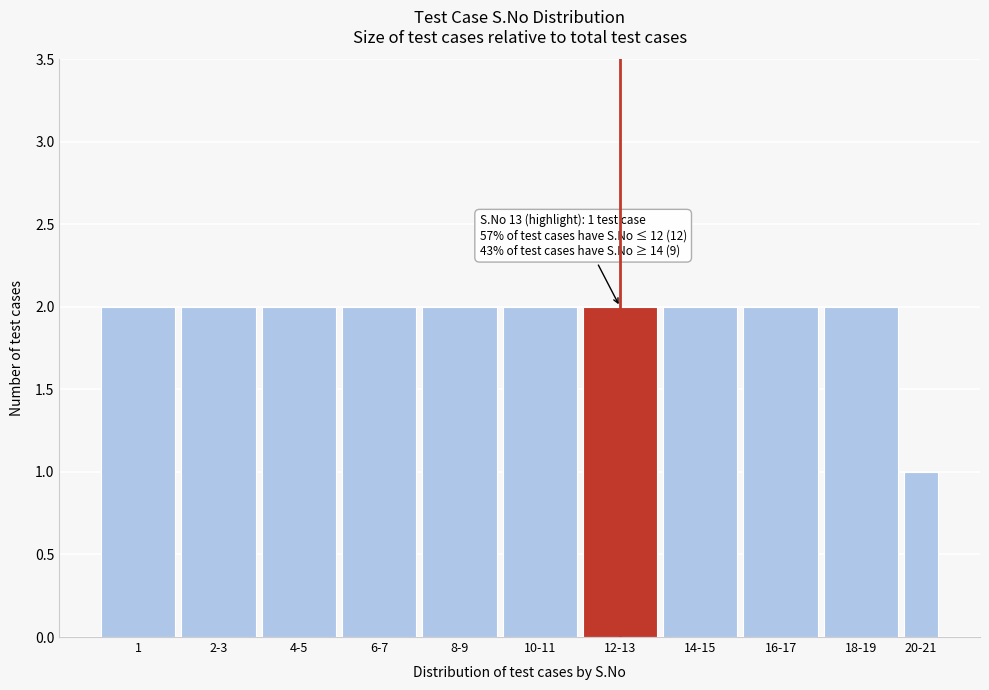

Reading left to right, list all the values displayed in this chart.

1=2	2-3=2	4-5=2	6-7=2	8-9=2	10-11=2	12-13=2	14-15=2	16-17=2	18-19=2	20-21=1